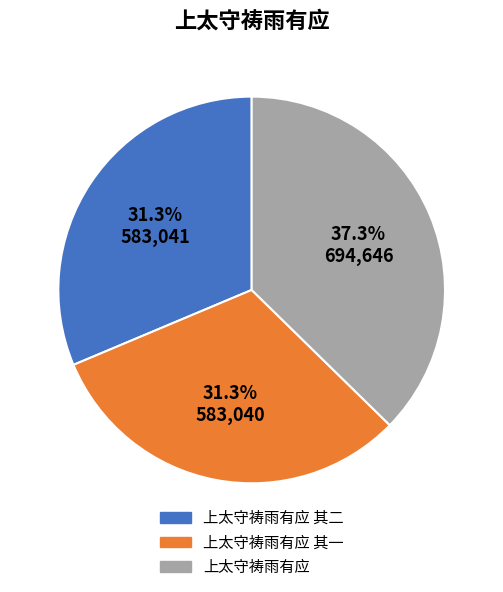

To the nearest percent, what is the combined percentage of 上太守祷雨有应 and 上太守祷雨有应 其二?

69%